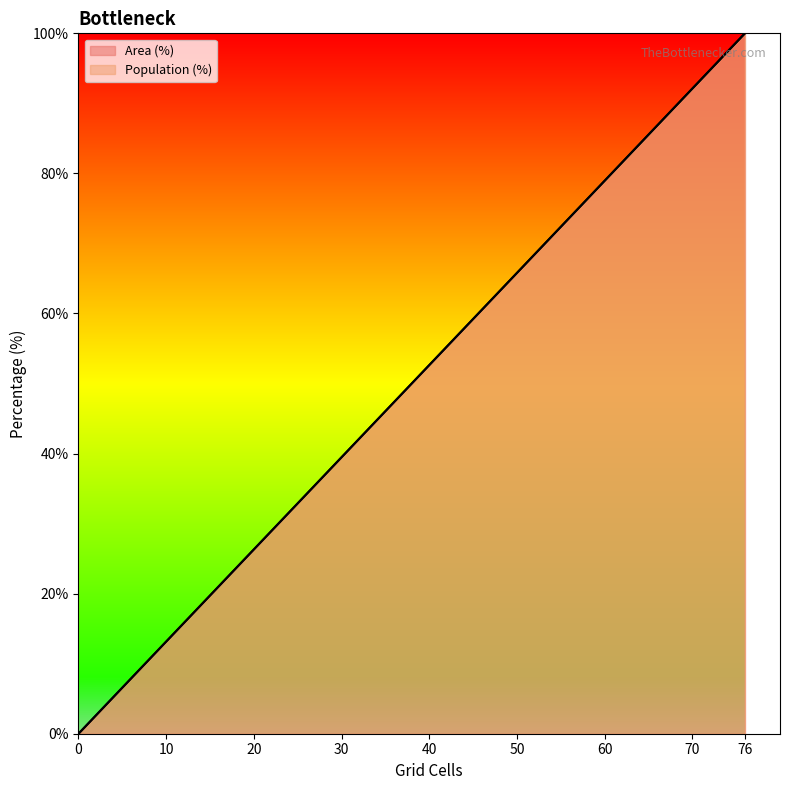

Rank the series by their maximum value, from lowest to highest.

Area (%), Population (%)